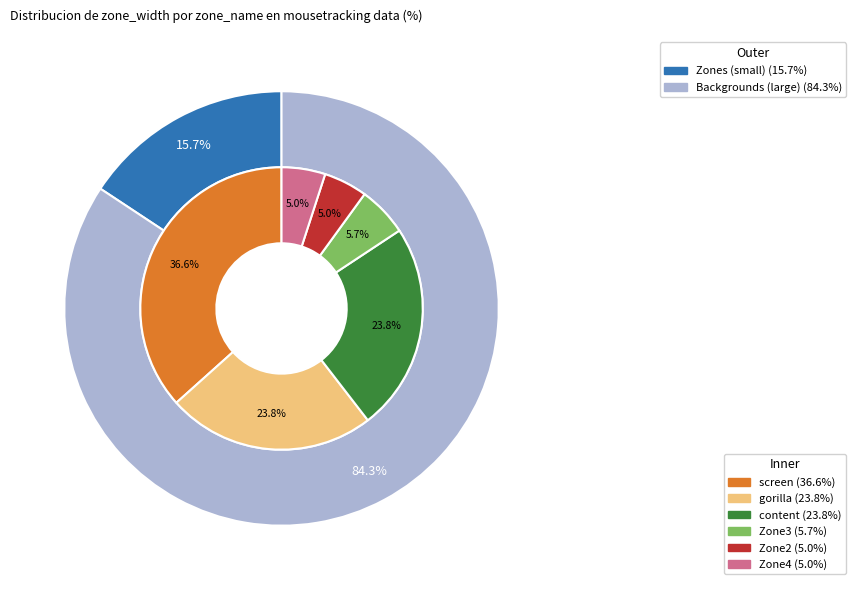

True or false: content accounts for 31% of the total.

False